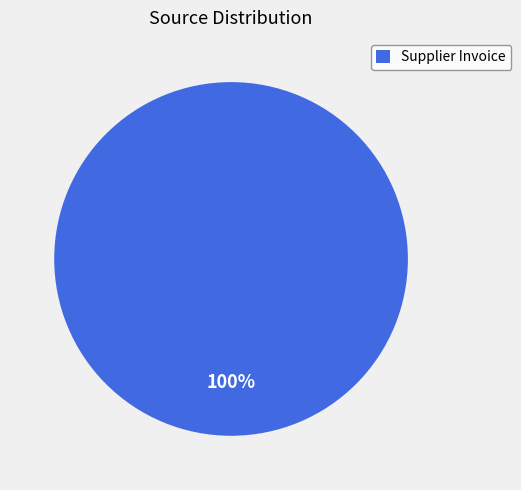

Is it true that Supplier Invoice is 100% of the pie?

True